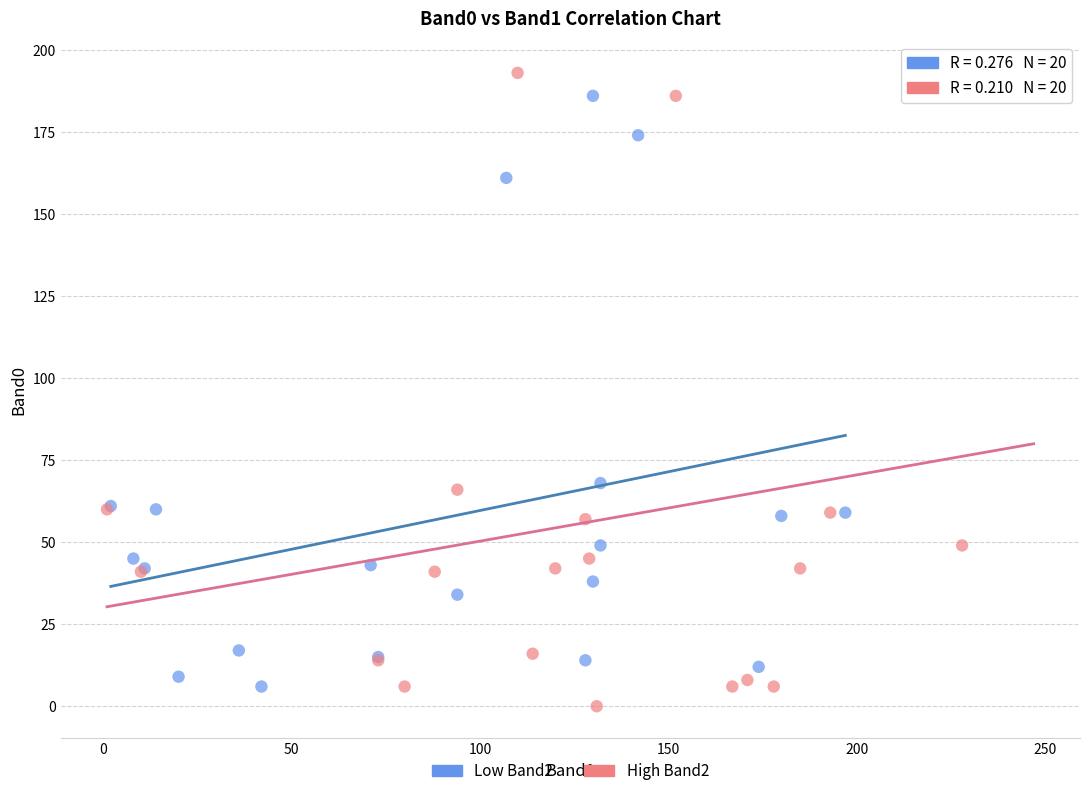

Which series reaches the maximum Y coordinate?

High Band2